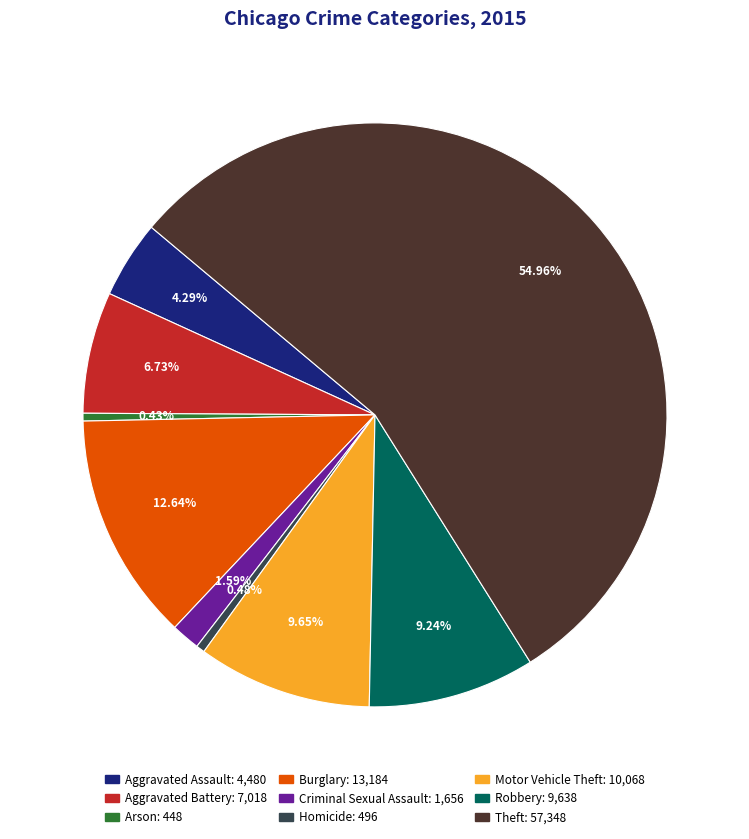

Is the sum of Motor Vehicle Theft and Theft greater than half?

Yes